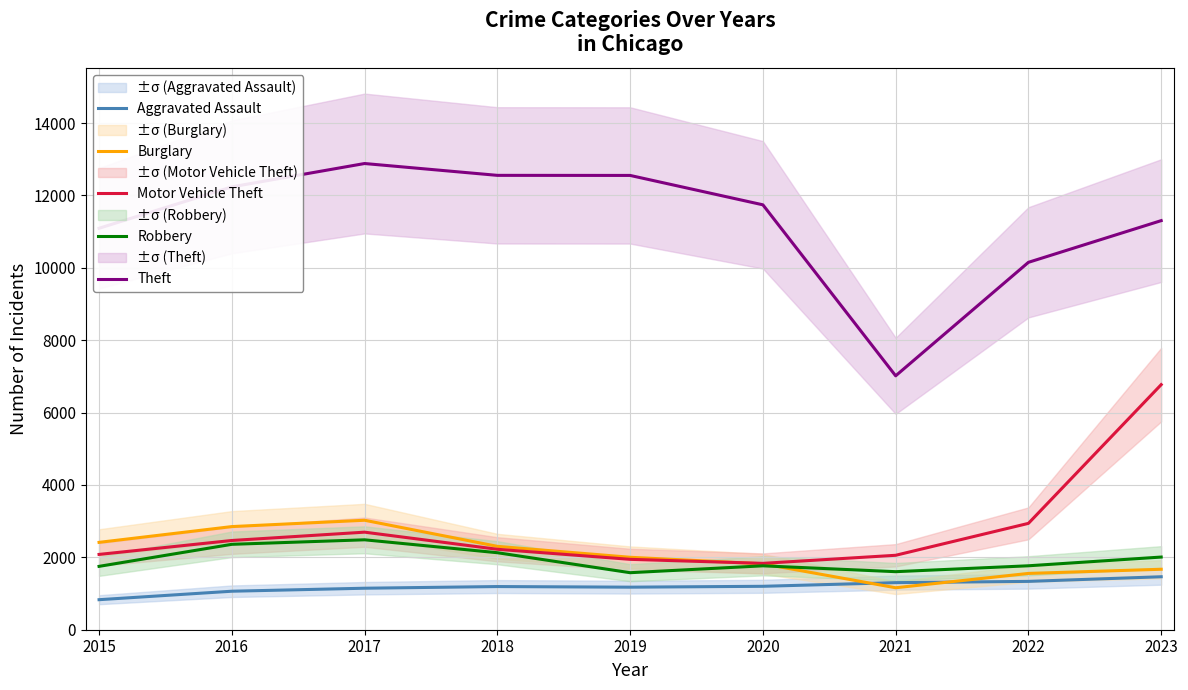

Where is Theft nearest to the value 9948?

2022